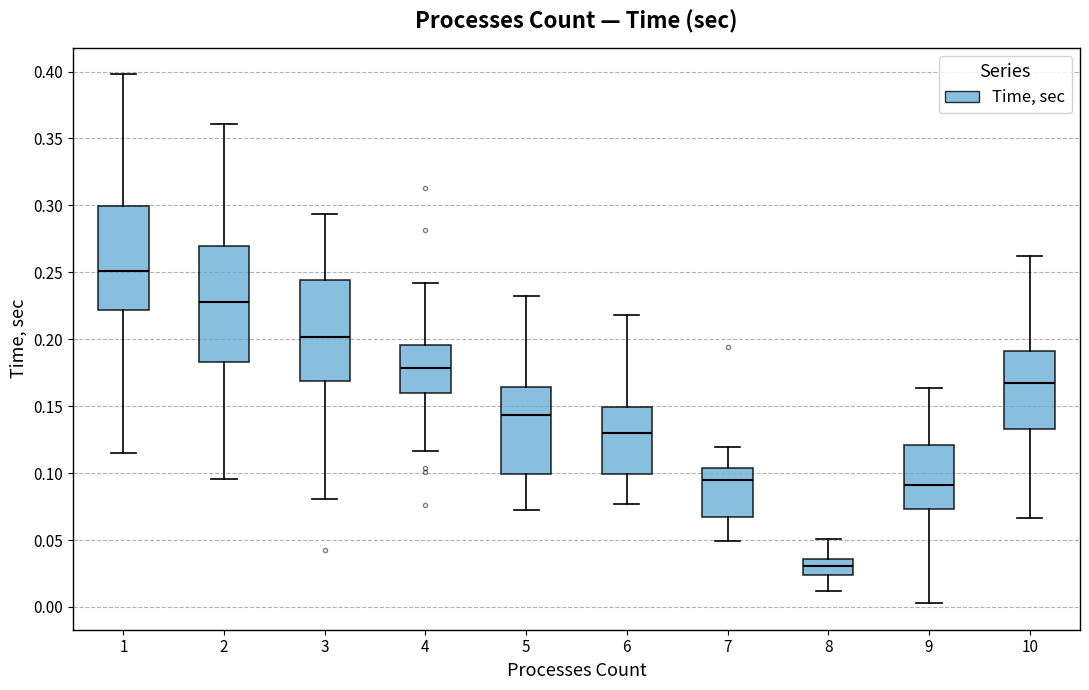

Where does the lower whisker of the box at x = 10 end on the y-axis? The values are not printed on the chart, so give them approximately, as read against the axis.

0.065